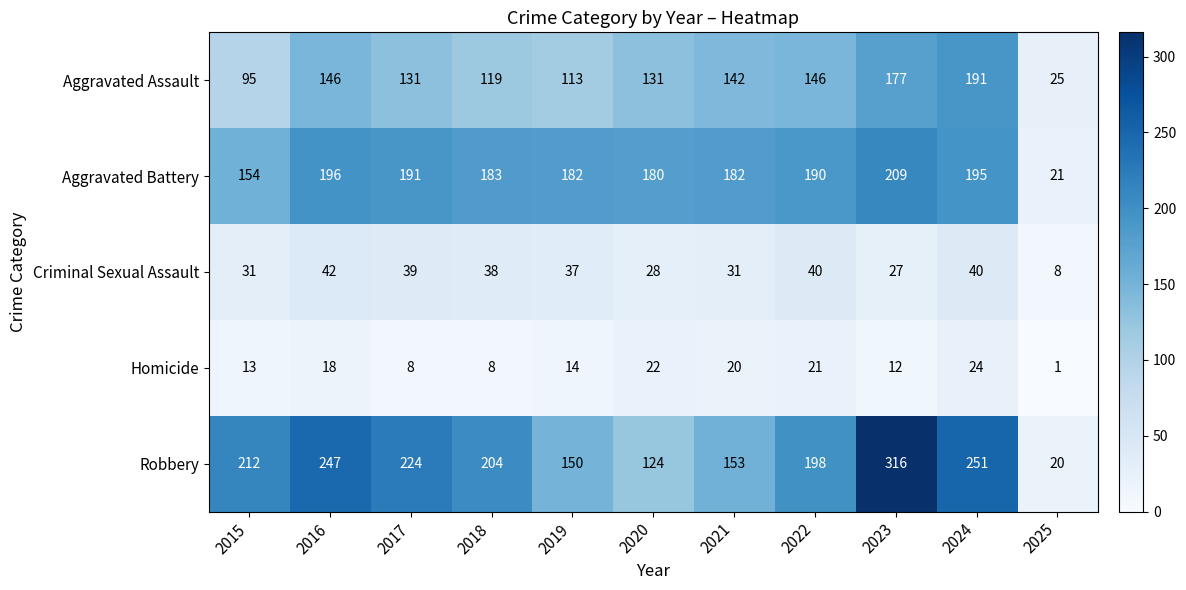

What is the maximum value for Robbery?

316